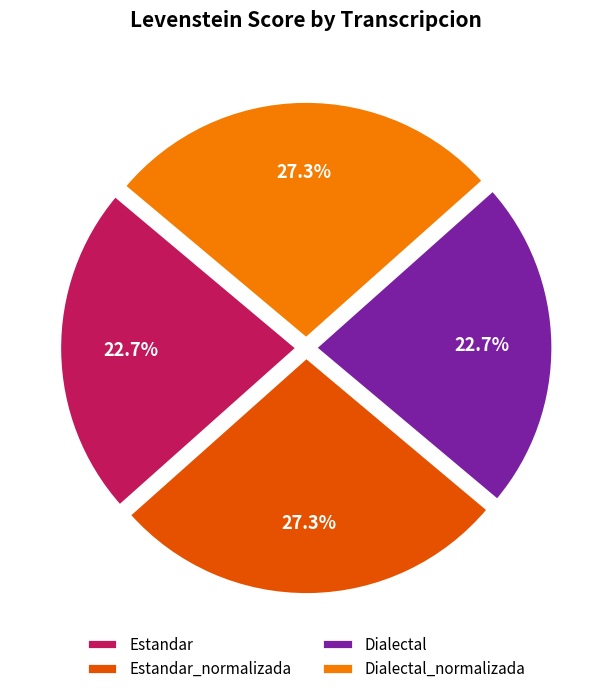

Count the number of slices in the pie.

4